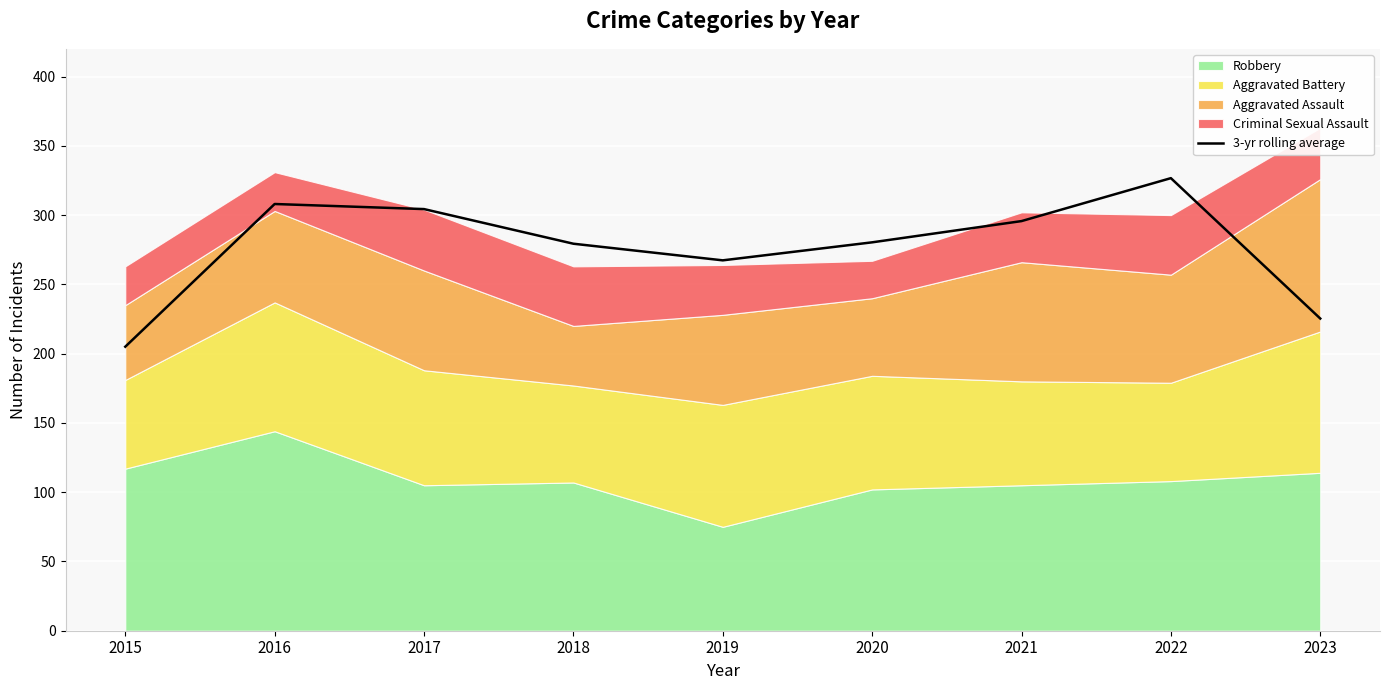

What is the lowest value of the 3-yr rolling average series?

205.0